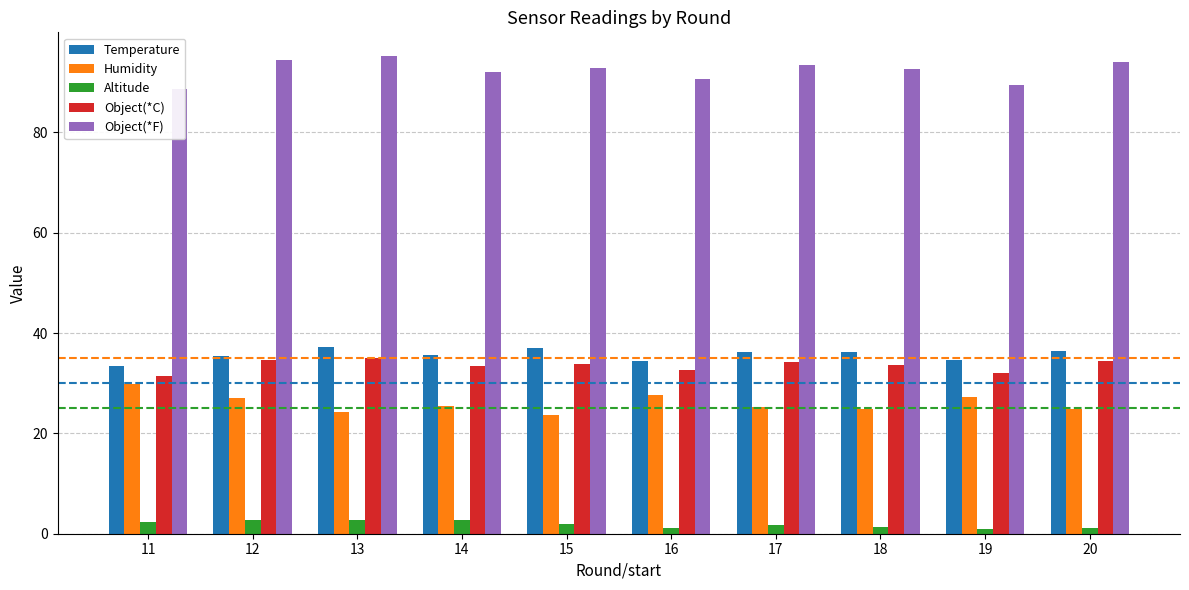

At which label is Altitude closest to 1?

19